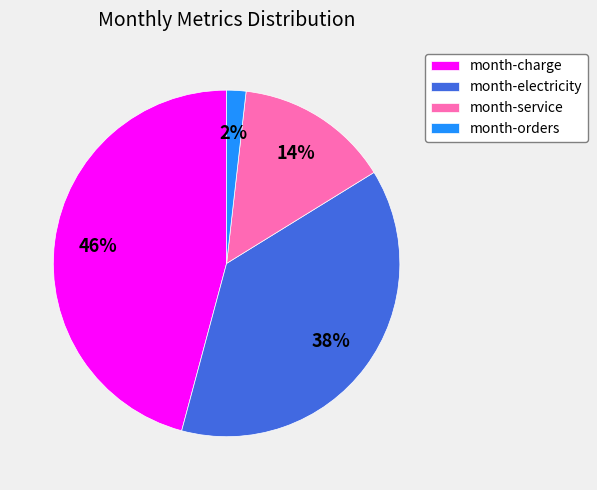

Is the sum of month-electricity and month-service greater than half?

Yes